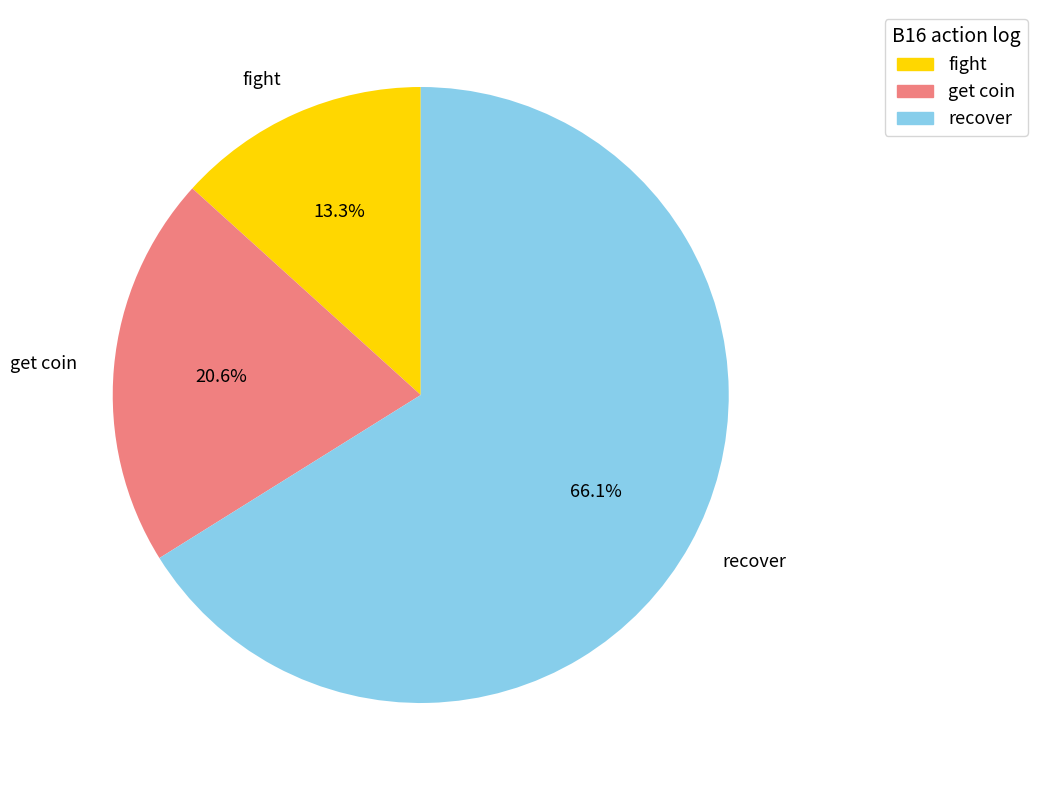

Rank the categories by value from lowest to highest.

fight, get coin, recover